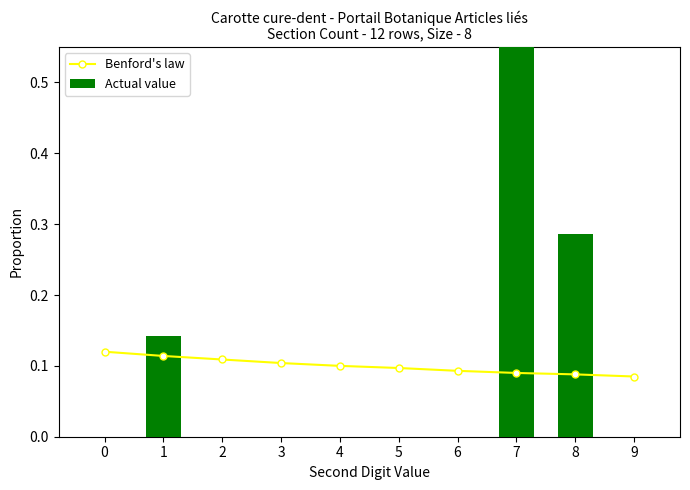

What is the value of the Benford's law bar at the 8th from the left?

0.1